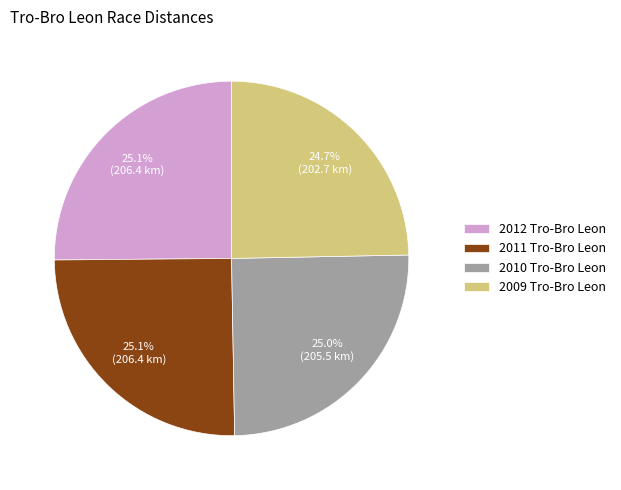

Is there a majority slice in this chart?

No